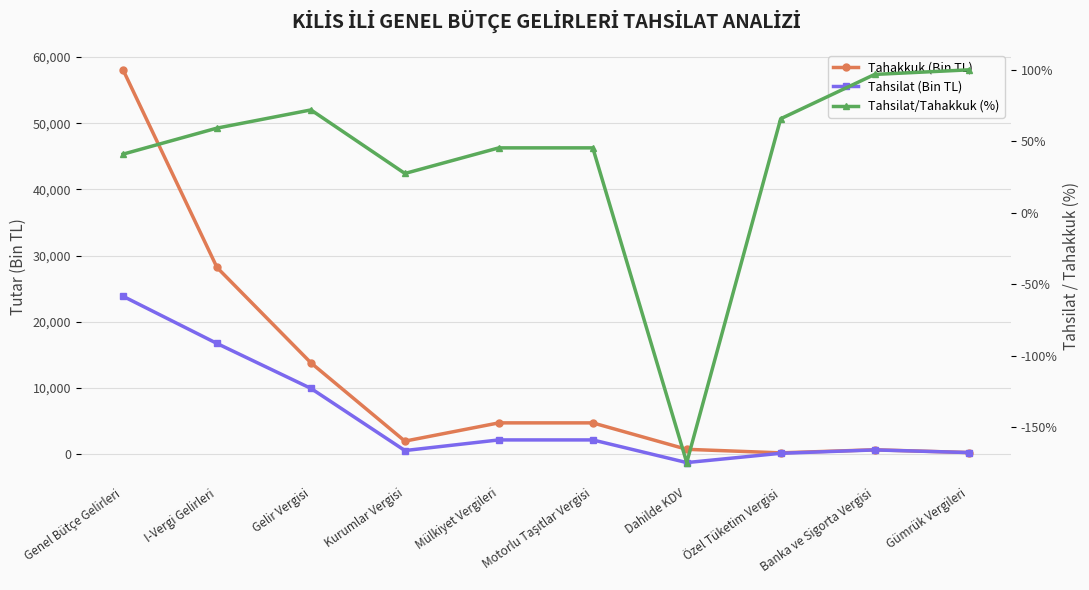

Reading right to left, list all the values displayed in this chart.

Tahakkuk (Bin TL): Gümrük Vergileri=243.0	Banka ve Sigorta Vergisi=657.0	Özel Tüketim Vergisi=196.0	Dahilde KDV=730.0	Motorlu Taşıtlar Vergisi=4724.0	Mülkiyet Vergileri=4726.0	Kurumlar Vergisi=1966.0	Gelir Vergisi=13794.0	I-Vergi Gelirleri=28205.0	Genel Bütçe Gelirleri=58066.0
Tahsilat (Bin TL): Gümrük Vergileri=243.0	Banka ve Sigorta Vergisi=636.0	Özel Tüketim Vergisi=129.0	Dahilde KDV=-1274.0	Motorlu Taşıtlar Vergisi=2148.0	Mülkiyet Vergileri=2149.0	Kurumlar Vergisi=542.0	Gelir Vergisi=9932.0	I-Vergi Gelirleri=16722.0	Genel Bütçe Gelirleri=23854.0
Tahsilat/Tahakkuk (%): Gümrük Vergileri=100.0	Banka ve Sigorta Vergisi=96.8	Özel Tüketim Vergisi=65.8	Dahilde KDV=-174.5	Motorlu Taşıtlar Vergisi=45.5	Mülkiyet Vergileri=45.5	Kurumlar Vergisi=27.6	Gelir Vergisi=72.0	I-Vergi Gelirleri=59.3	Genel Bütçe Gelirleri=41.1